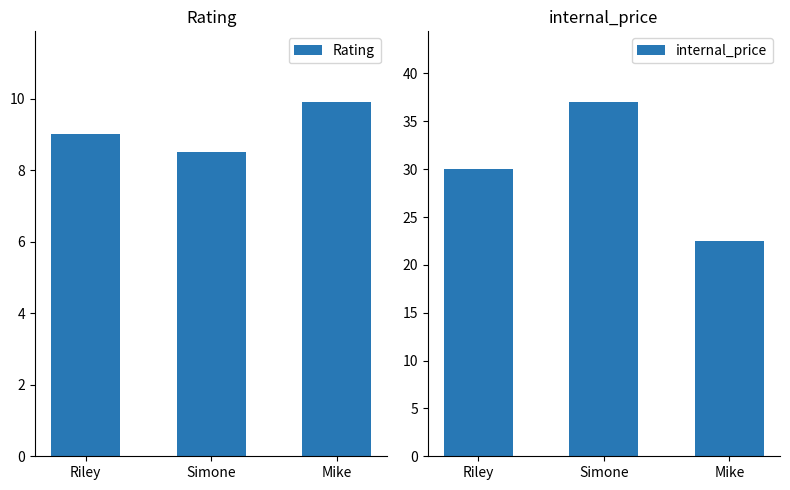

List the series in order of their overall mean, highest first.

internal_price, Rating